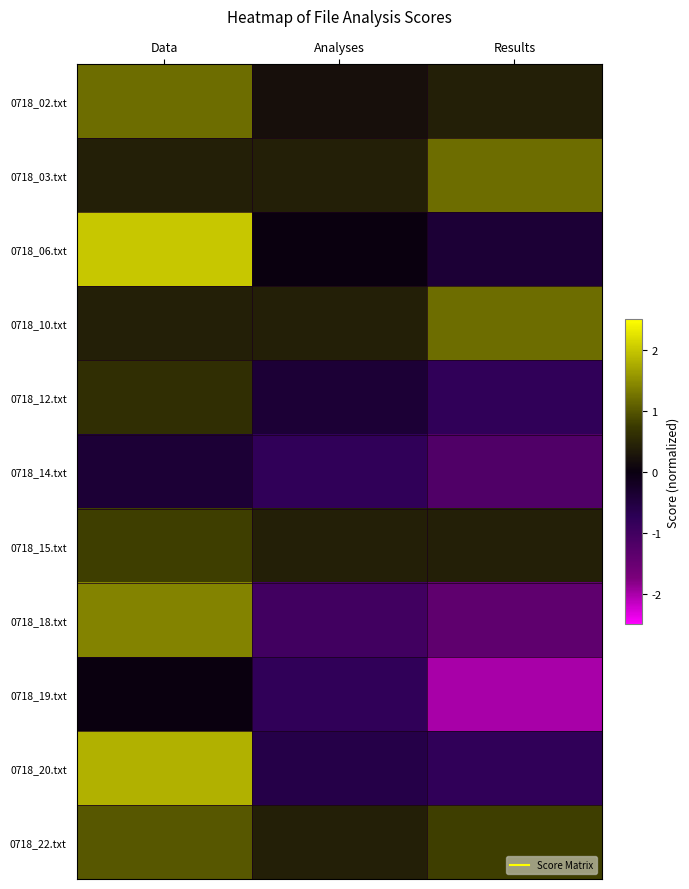

How many data points does each series have?

3